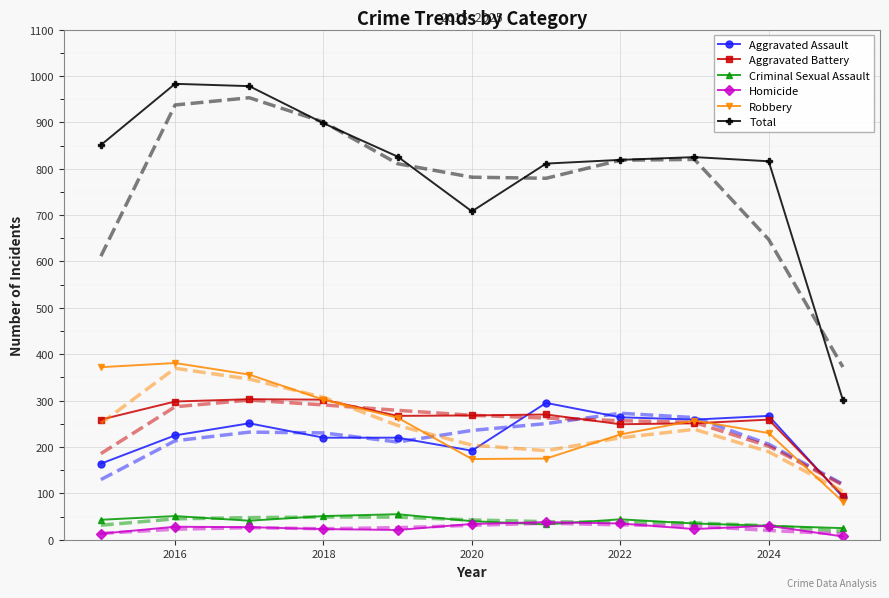

Which series has the largest range (max minus min)?

Total